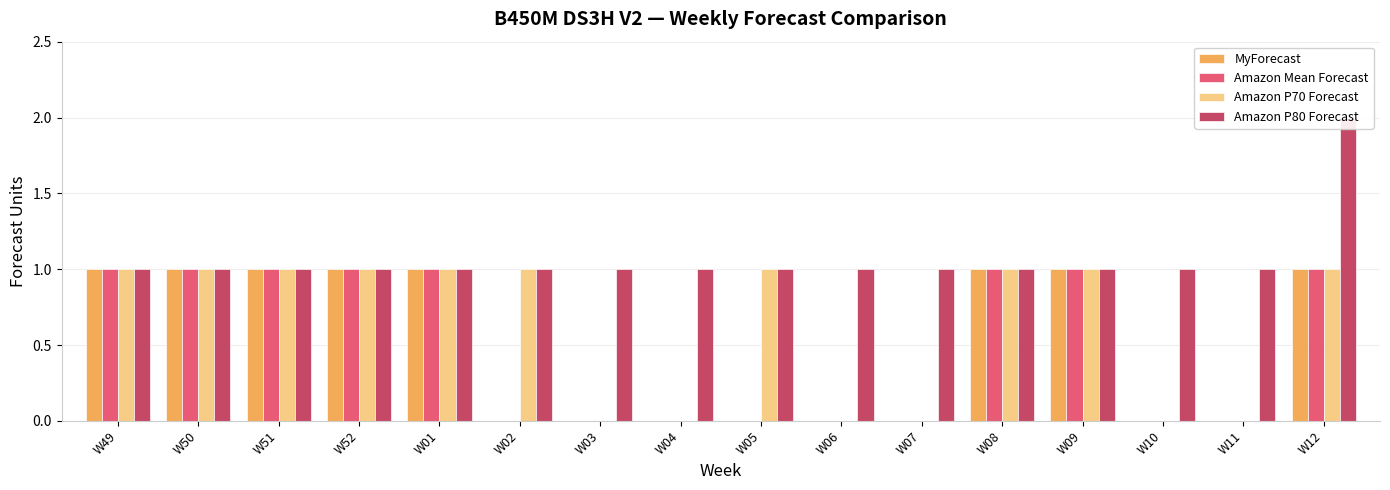

What is the approximate value of Amazon P80 Forecast at W11?

1